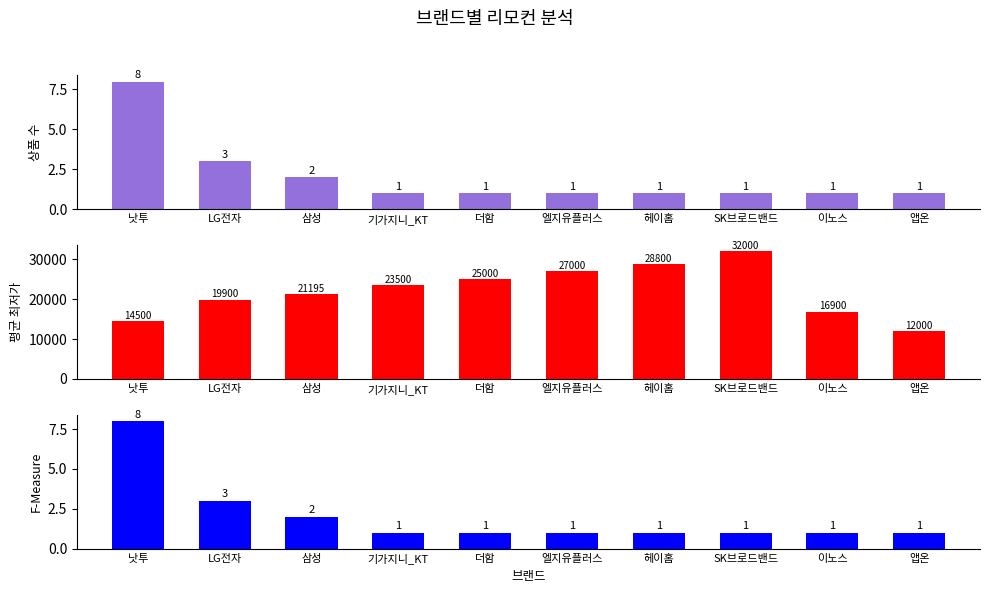

At which category is the sum across all series the highest?

SK브로드밴드